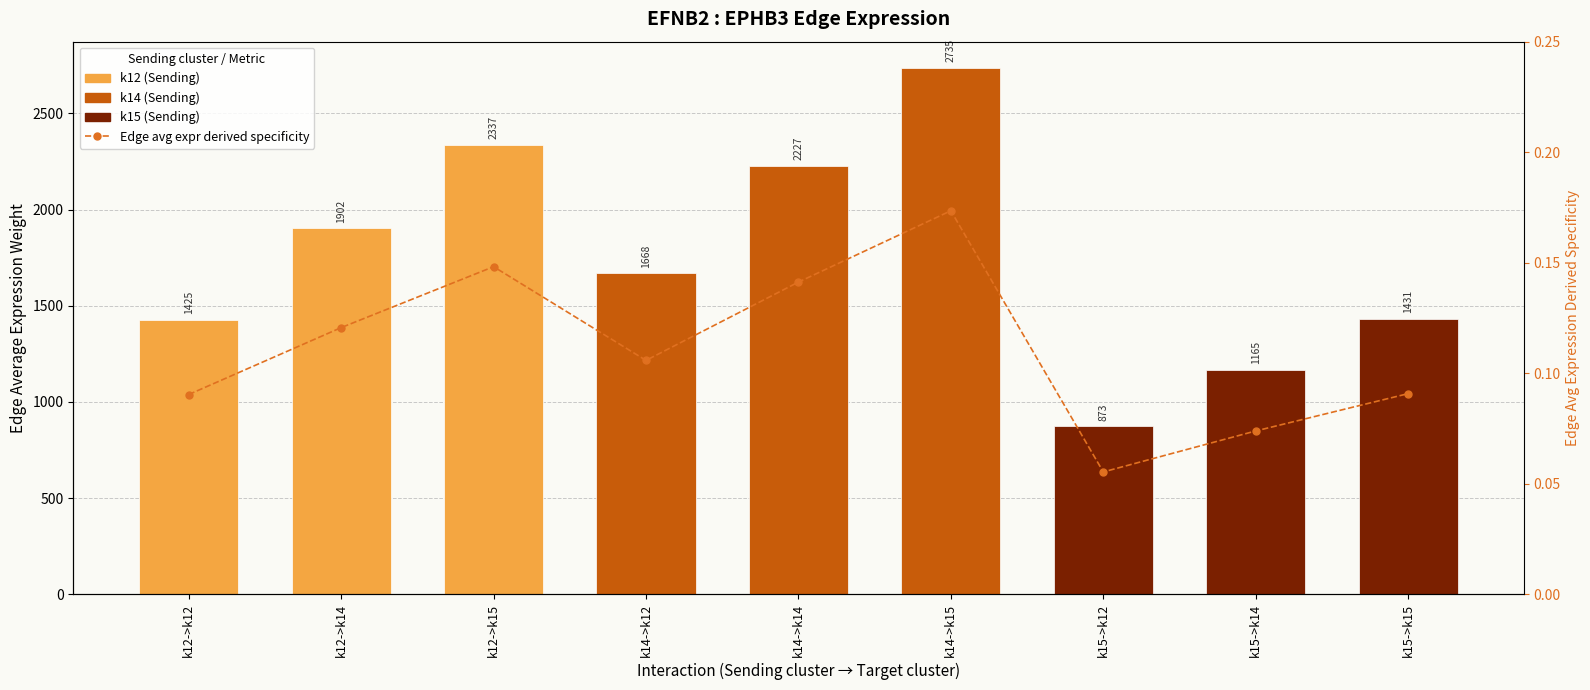

Does the chart contain stacked bars?

No